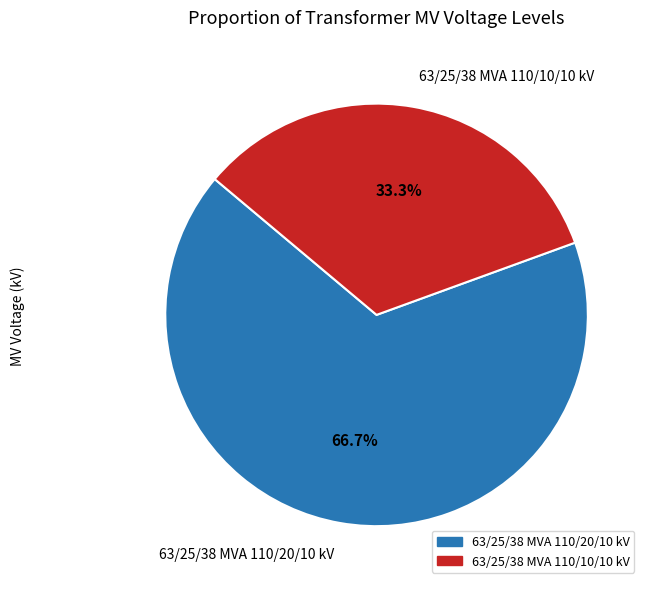

Which slice is the smallest?

63/25/38 MVA 110/10/10 kV